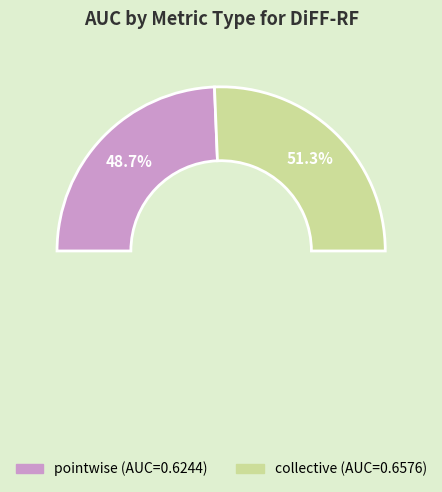

How many slices are in this pie chart?

2